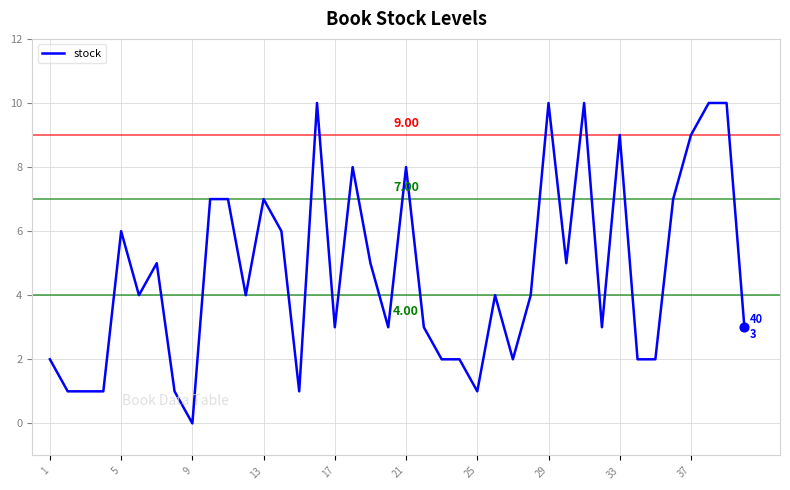

How many lines are shown in the chart?

1